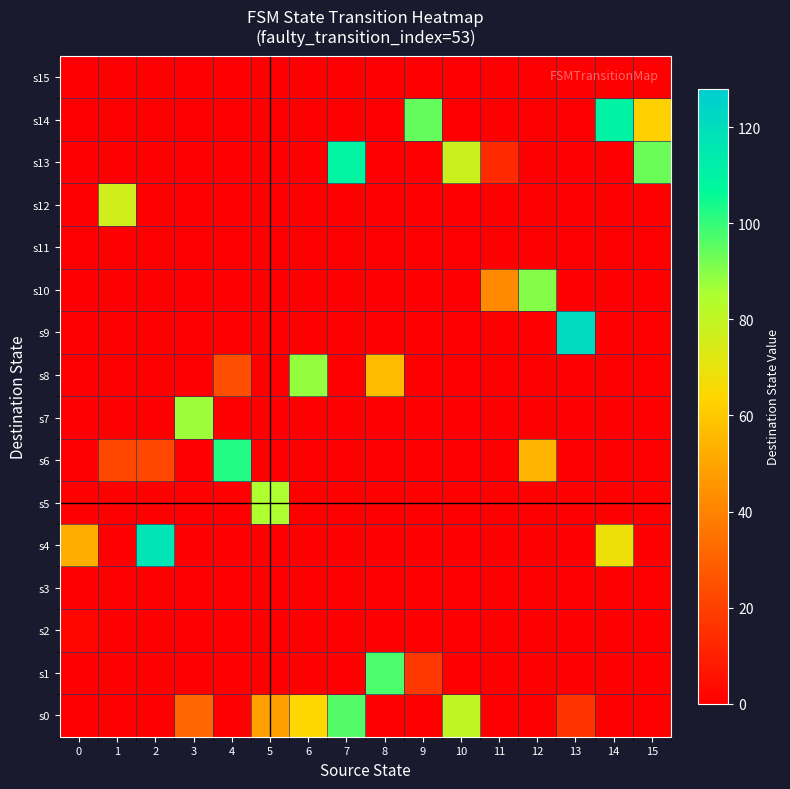

Reading right to left, what are all the values shown in this chart?

s0: 15=0	14=0	13=16	12=0	11=0	10=80	9=0	8=0	7=96	6=64	5=48	4=0	3=32	2=0	1=0	0=0
s1: 15=0	14=0	13=0	12=0	11=0	10=0	9=17	8=97	7=0	6=0	5=0	4=0	3=0	2=0	1=0	0=0
s2: 15=0	14=0	13=0	12=0	11=0	10=0	9=0	8=0	7=0	6=0	5=0	4=0	3=0	2=0	1=0	0=2
s3: 15=0	14=0	13=0	12=0	11=0	10=0	9=0	8=0	7=0	6=0	5=0	4=0	3=0	2=0	1=0	0=0
s4: 15=0	14=68	13=0	12=0	11=0	10=0	9=0	8=0	7=0	6=0	5=0	4=0	3=0	2=116	1=0	0=52
s5: 15=0	14=0	13=0	12=0	11=0	10=0	9=0	8=0	7=0	6=0	5=85	4=0	3=0	2=0	1=0	0=0
s6: 15=0	14=0	13=0	12=54	11=0	10=0	9=0	8=0	7=0	6=0	5=0	4=102	3=0	2=22	1=22	0=0
s7: 15=0	14=0	13=0	12=0	11=0	10=0	9=0	8=0	7=0	6=0	5=0	4=0	3=87	2=0	1=0	0=0
s8: 15=0	14=0	13=0	12=0	11=0	10=0	9=0	8=56	7=0	6=88	5=0	4=24	3=0	2=0	1=0	0=0
s9: 15=0	14=0	13=121	12=0	11=0	10=0	9=0	8=0	7=0	6=0	5=0	4=0	3=0	2=0	1=0	0=0
s10: 15=0	14=0	13=0	12=90	11=42	10=0	9=0	8=0	7=0	6=0	5=0	4=0	3=0	2=0	1=0	0=0
s11: 15=0	14=0	13=0	12=0	11=0	10=0	9=0	8=0	7=0	6=0	5=0	4=0	3=0	2=0	1=0	0=0
s12: 15=0	14=0	13=0	12=0	11=0	10=0	9=0	8=0	7=0	6=0	5=0	4=0	3=0	2=0	1=76	0=0
s13: 15=93	14=0	13=0	12=0	11=13	10=77	9=0	8=0	7=109	6=0	5=0	4=0	3=0	2=0	1=0	0=0
s14: 15=62	14=110	13=0	12=0	11=0	10=0	9=94	8=0	7=0	6=0	5=0	4=0	3=0	2=0	1=0	0=0
s15: 15=0	14=0	13=0	12=0	11=0	10=0	9=0	8=0	7=0	6=0	5=0	4=0	3=0	2=0	1=0	0=0